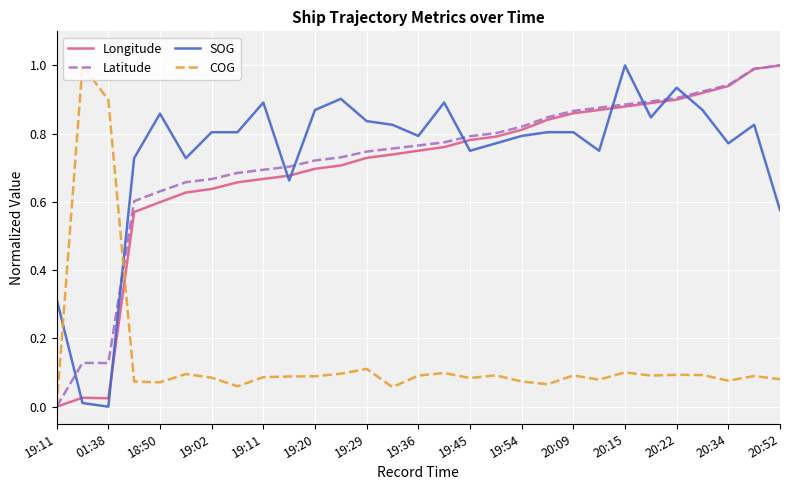

What is the greatest value displayed?

1.0